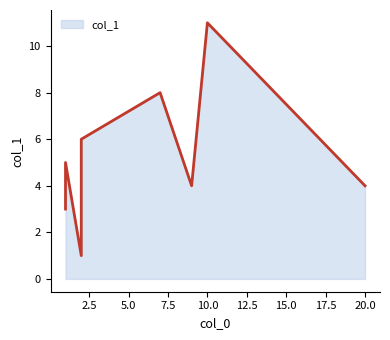

Does the chart display data point markers on the line(s)?

No